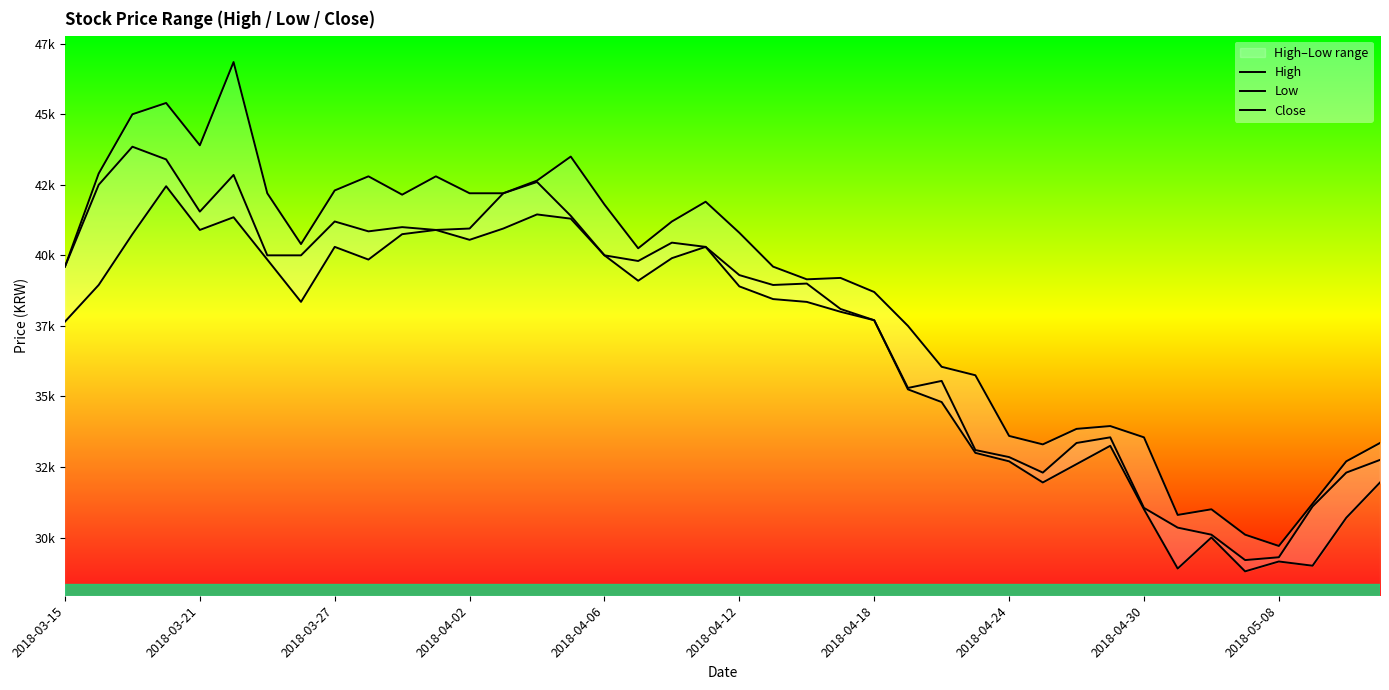

Reading left to right, transcribe all the data shown in this chart.

High: 39600	42900	45000	45400	43900	46850	42200	40400	42300	42800	42150	42800	42200	42200	42650	43500	41800	40250	41200	41900	40800	39600	39150	39200	38700	37500	36050	35750	33600	33300	33850	33950	33550	30800	31000	30100	29700	31200	32700	33350
Low: 37650	38950	40750	42450	40900	41350	39850	38350	40300	39850	40750	40900	40550	40950	41450	41300	40000	39100	39900	40300	38900	38450	38350	38000	37700	35250	34800	33000	32700	31950	32600	33250	31000	28900	30000	28800	29150	29000	30700	31950
Close: 39600	42500	43850	43400	41550	42850	40000	40000	41200	40850	41000	40900	40950	42200	42600	41400	40000	39800	40450	40300	39300	38950	39000	38100	37700	35300	35550	33100	32850	32300	33350	33550	31050	30350	30100	29200	29300	31100	32300	32750